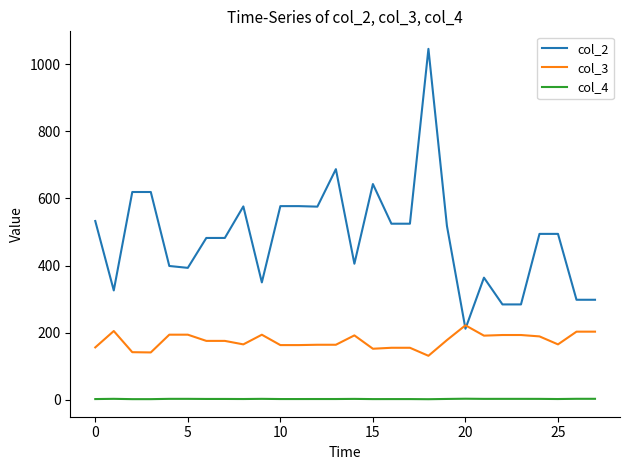

Which series has the widest spread of values?

col_2